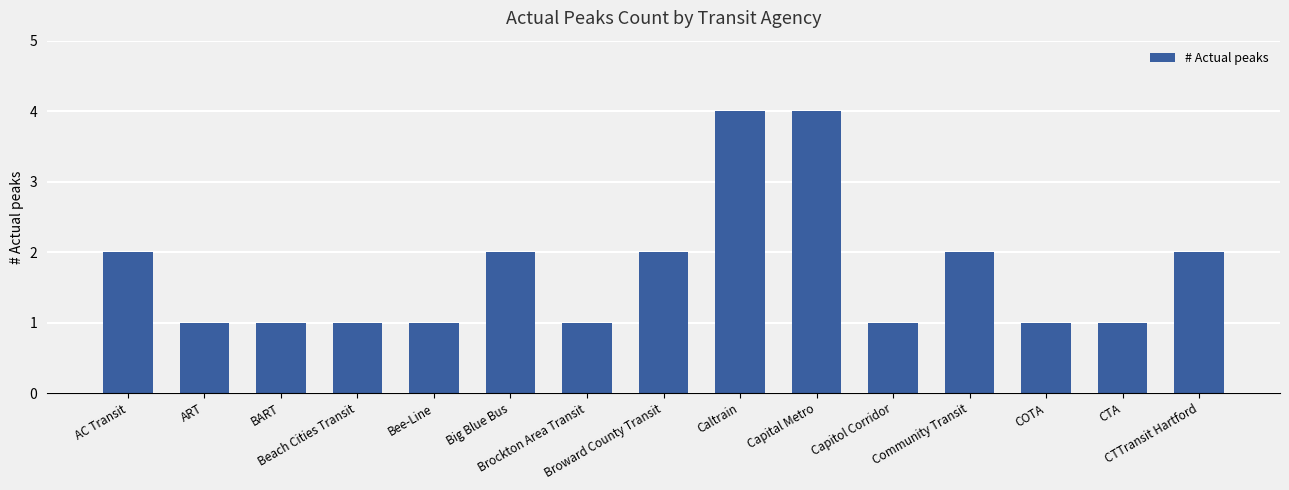

What is the smallest value displayed?

1